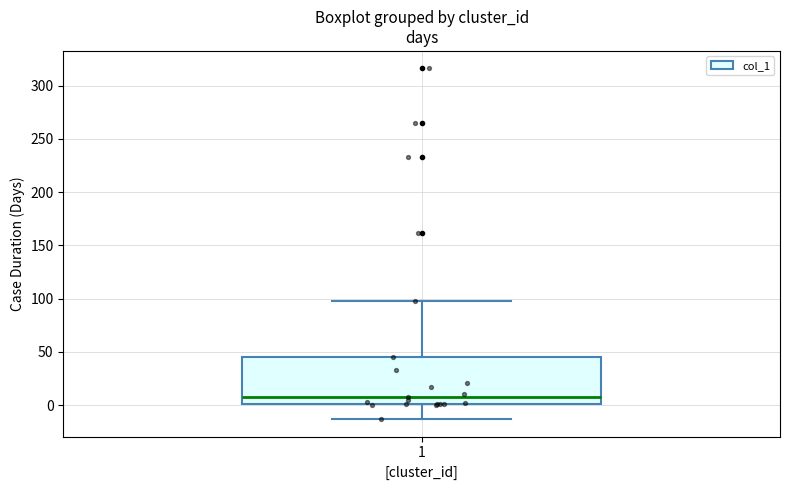

Read this box plot against the y-axis: the position of the median line, the range covered by the box, and the ends of both whiskers. The values are not printed on the chart, so give them approximately, as read against the axis.

median 10, box 0 to 45, whiskers -15 to 100